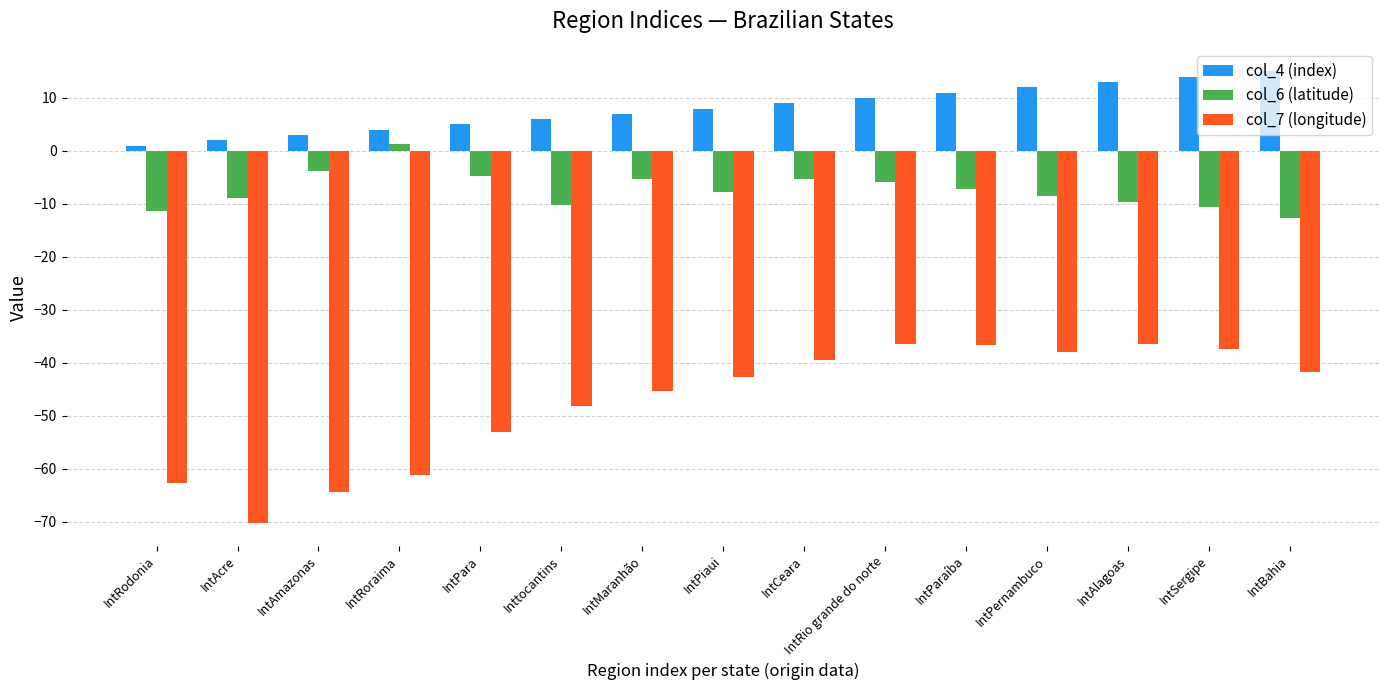

At which category does the chart reach its peak across all series?

IntBahia